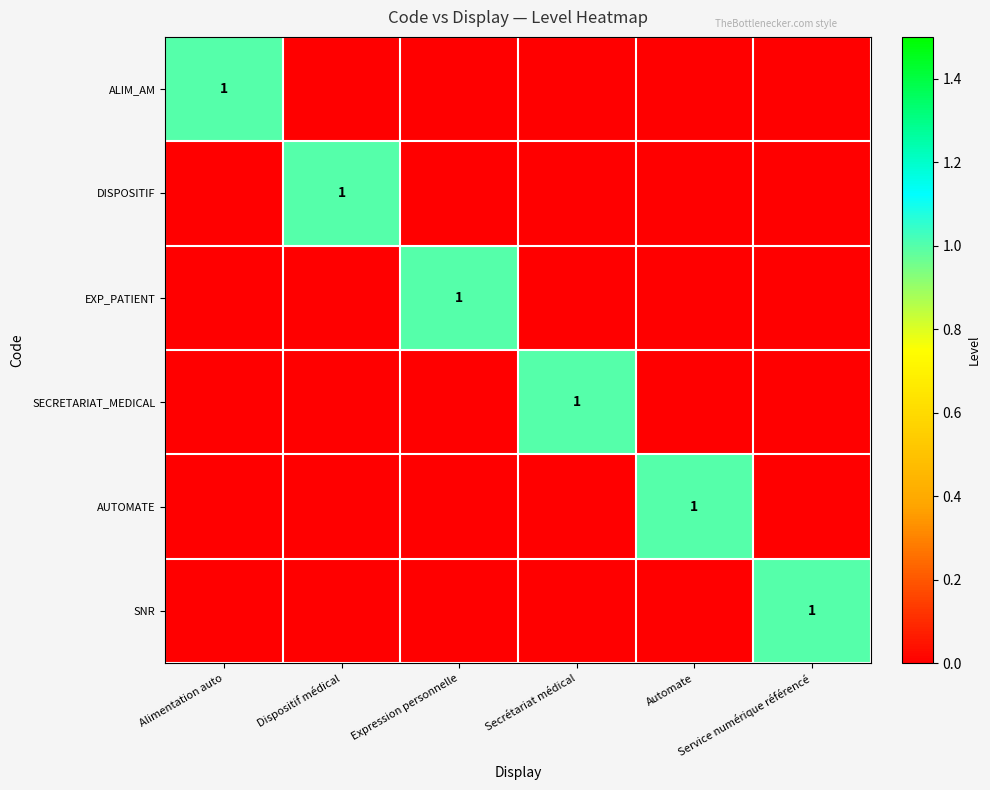

Which series has the largest total across all categories?

ALIM_AM